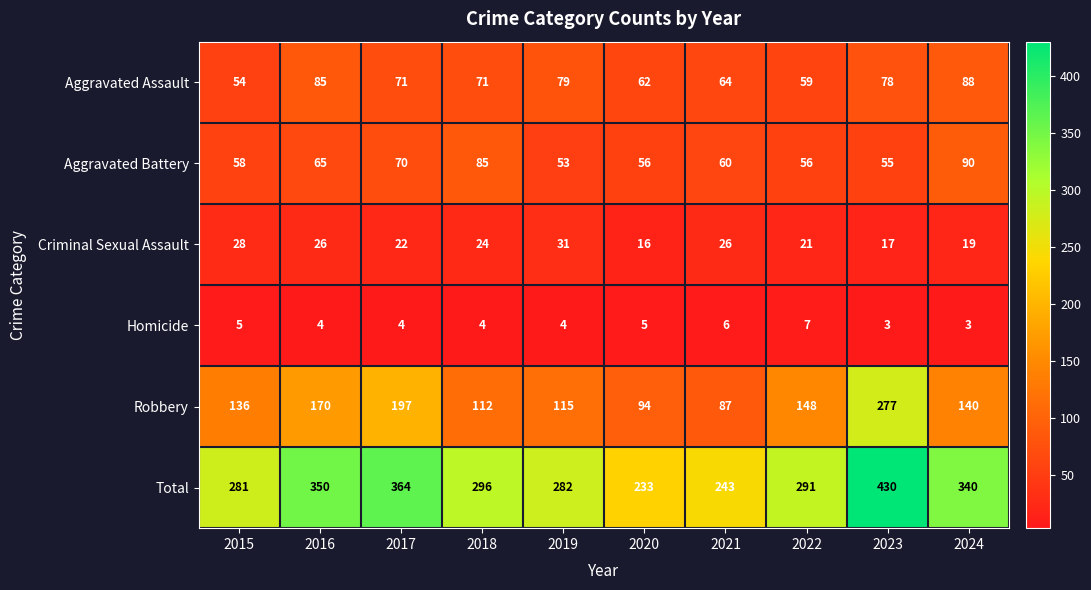

Rank the series at 2022 from lowest to highest value.

Homicide, Criminal Sexual Assault, Aggravated Battery, Aggravated Assault, Robbery, Total